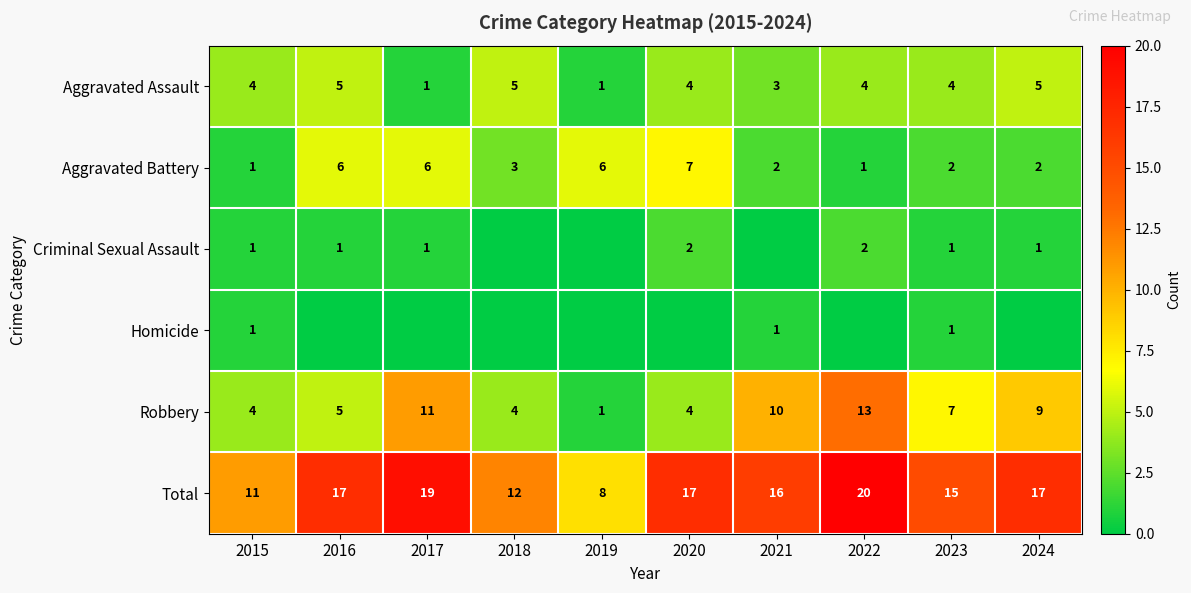

Which category has the lowest value in the Total series?

2019